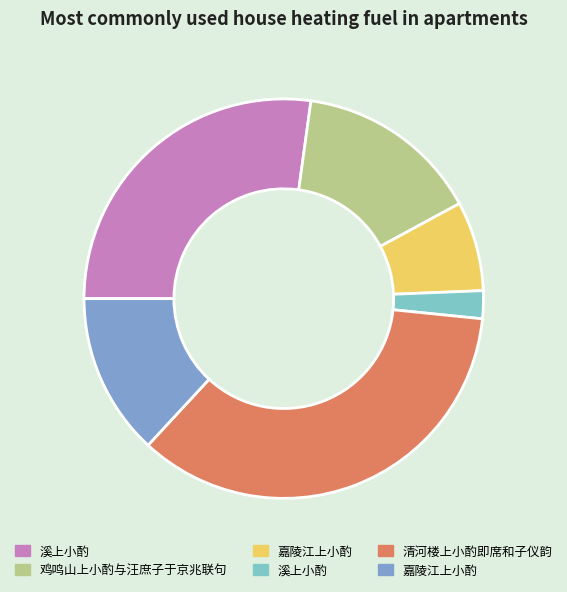

Is there any slice that represents more than half of the pie?

No